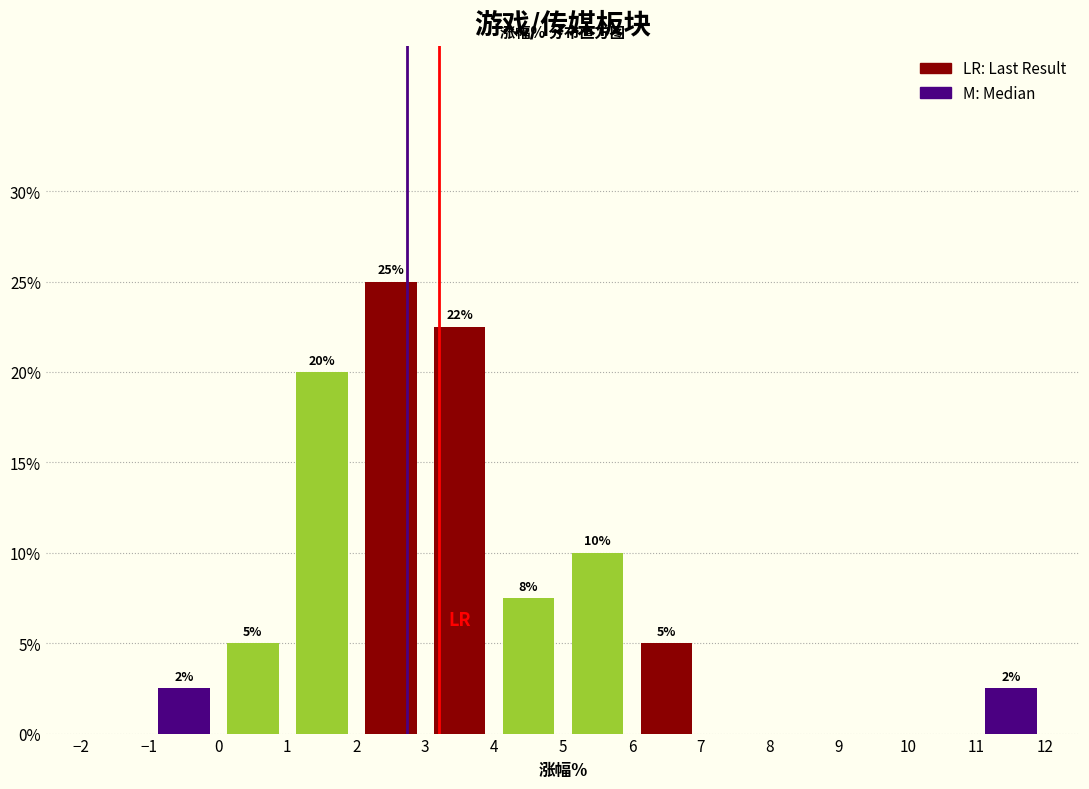

Over which range of the x-axis is the bar tallest?

2 to 3